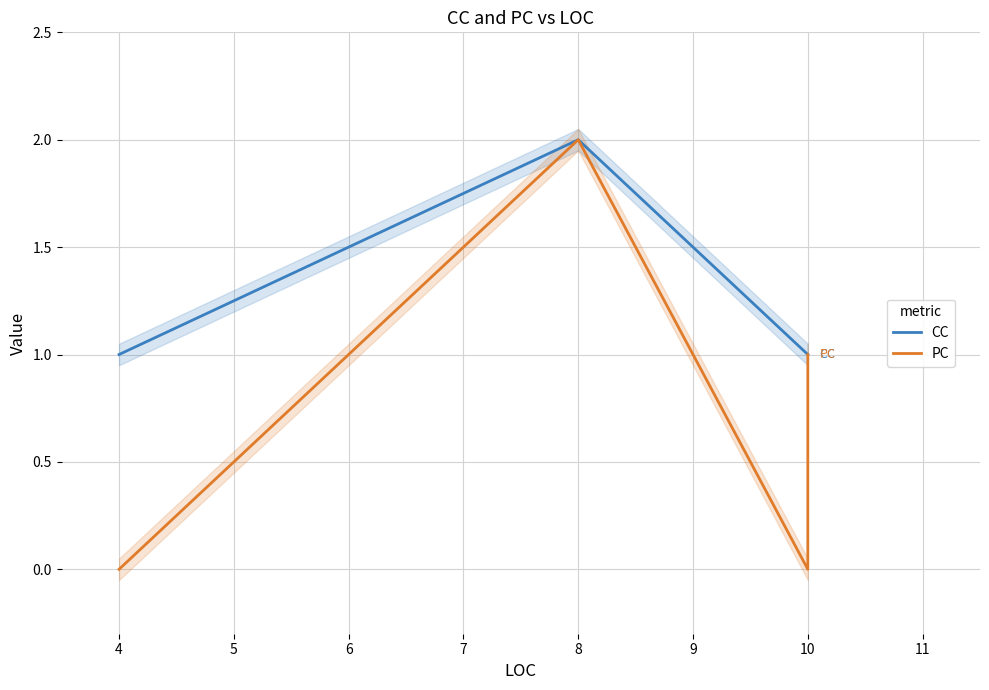

True or false: PC and CC cross at least once.

False